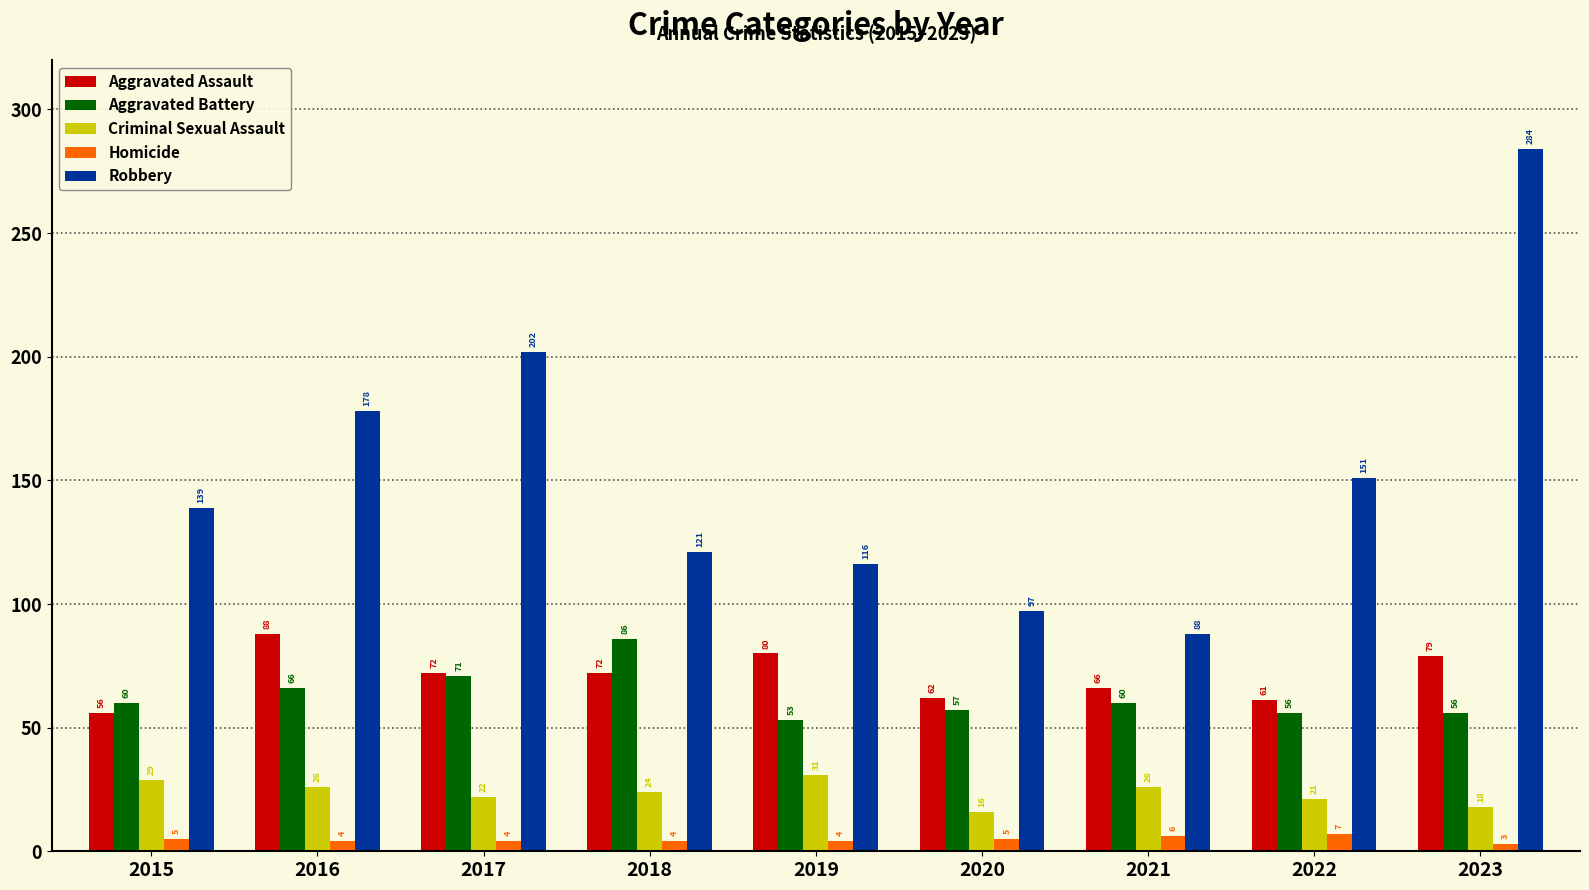

What is the lowest value of the Aggravated Assault series?

56